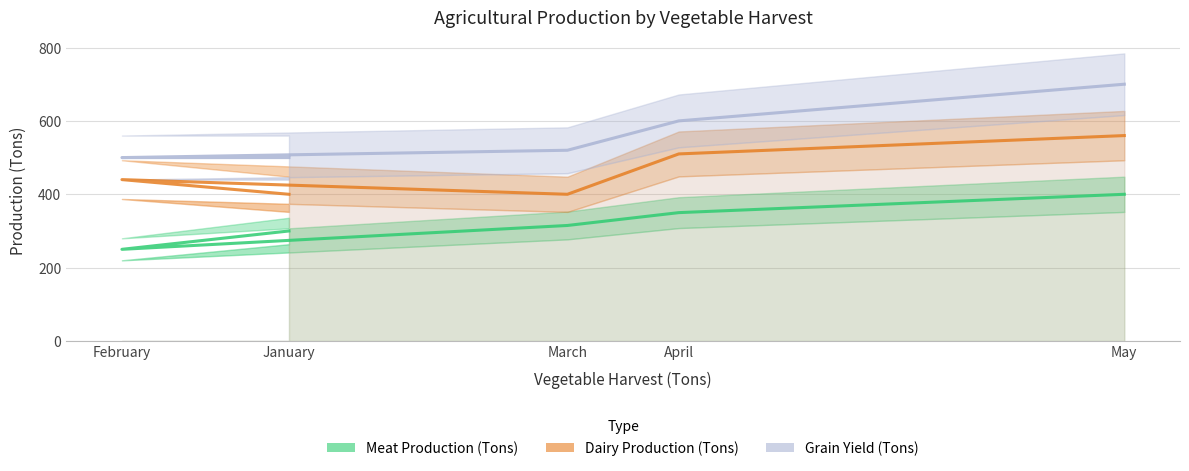

The value of Grain Yield (Tons) at February is 500. True or false?

True